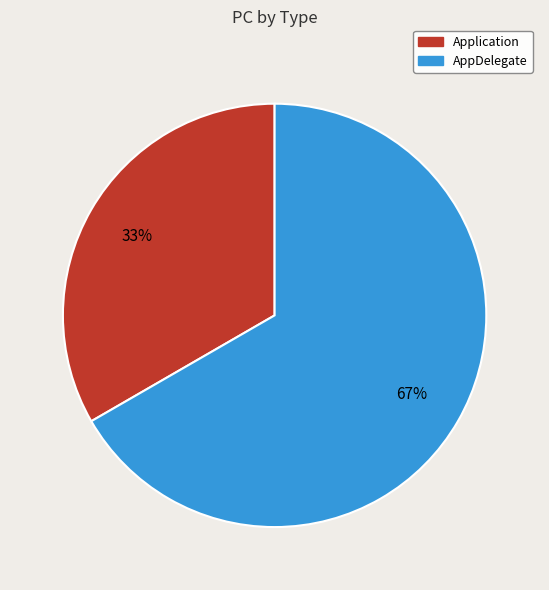

To the nearest percent, what is the average slice percentage?

50%